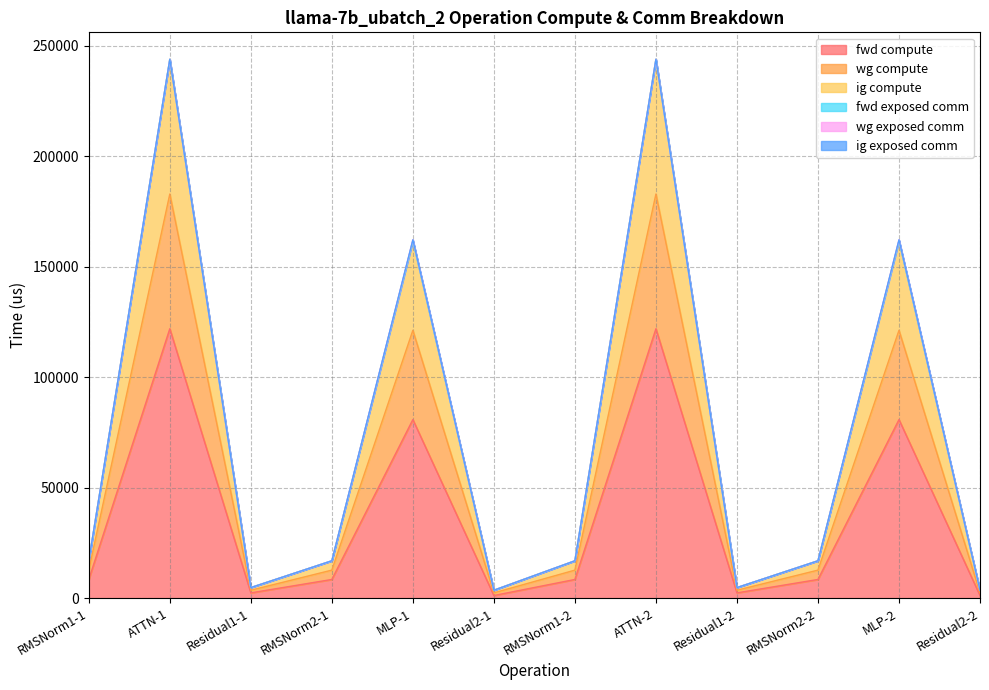

What is the approximate value of fwd compute at Residual1-2?

2392.3